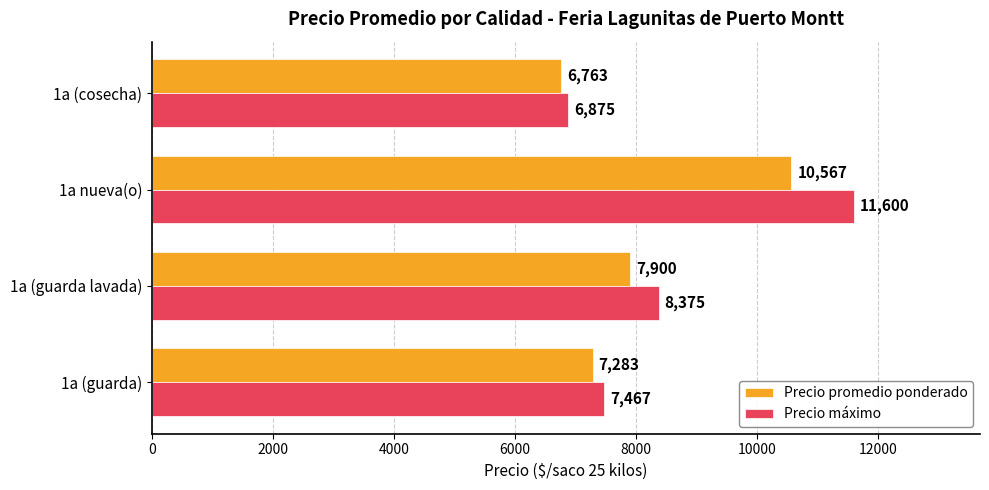

True or false: Precio promedio ponderado has a value of 4826 at 1a (guarda).

False